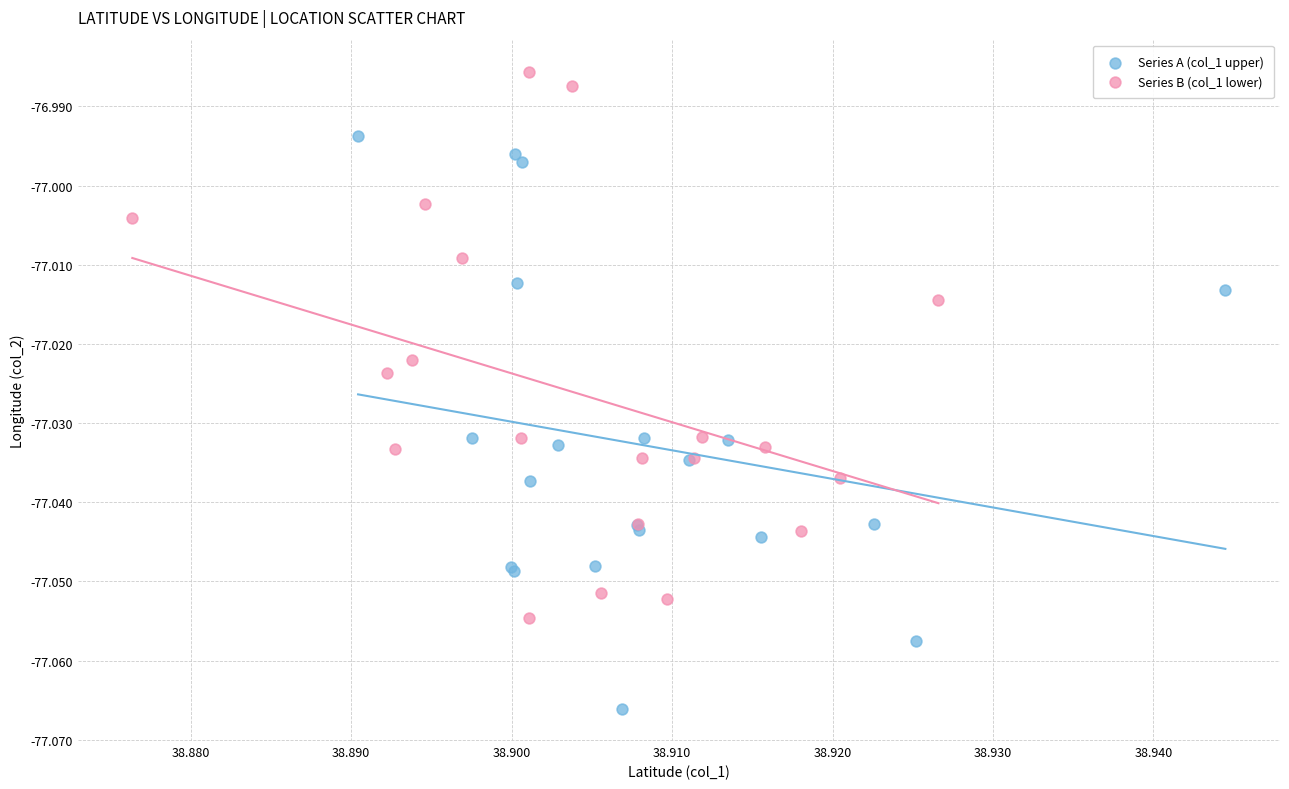

Which series contains the highest Y value?

Series B (col_1 lower)